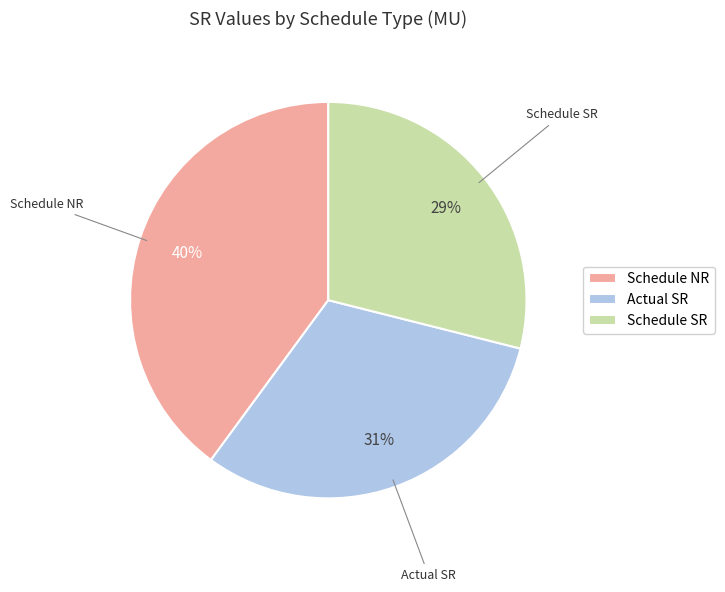

Rank the categories by value from lowest to highest.

Schedule SR, Actual SR, Schedule NR